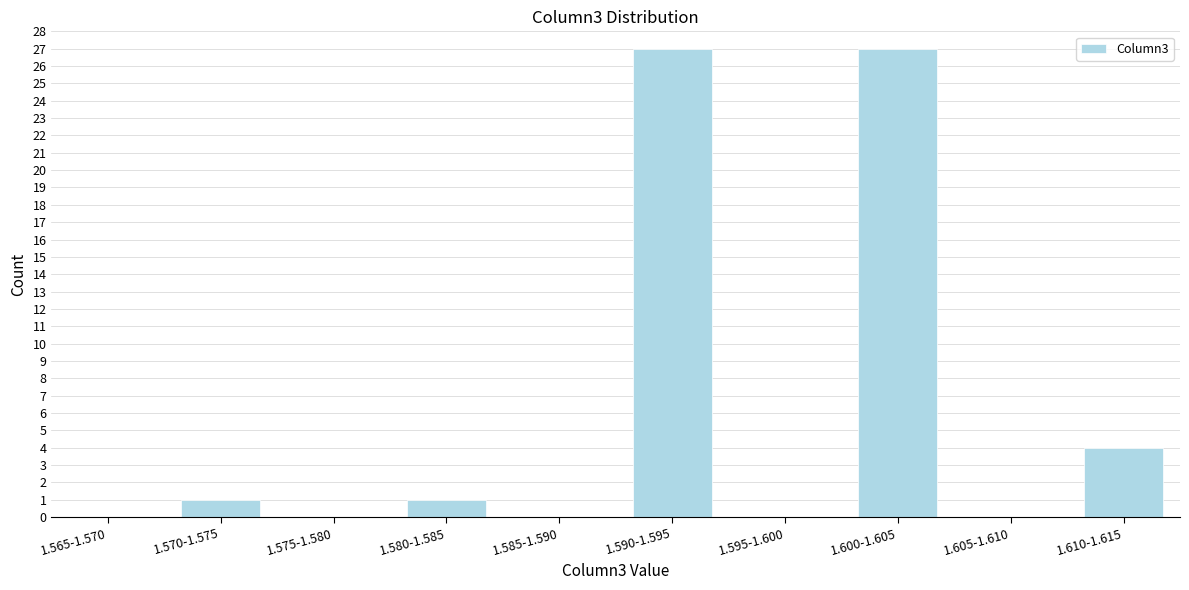

Reading left to right, what are all the values shown in this chart?

1.565-1.570=0	1.570-1.575=1	1.575-1.580=0	1.580-1.585=1	1.585-1.590=0	1.590-1.595=27	1.595-1.600=0	1.600-1.605=27	1.605-1.610=0	1.610-1.615=4